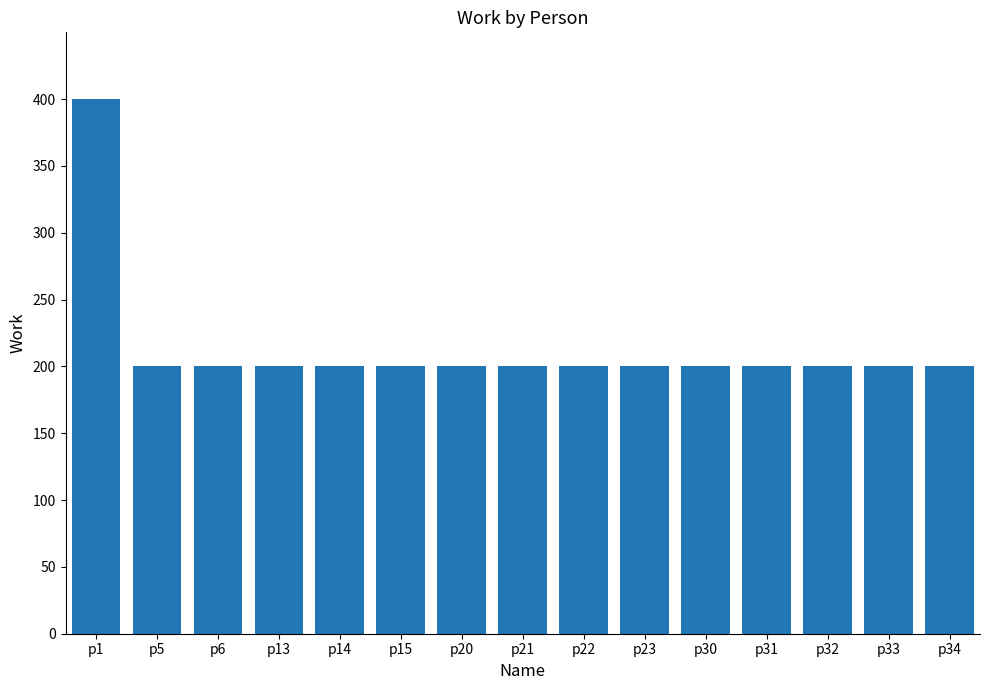

What is the greatest value displayed?

400